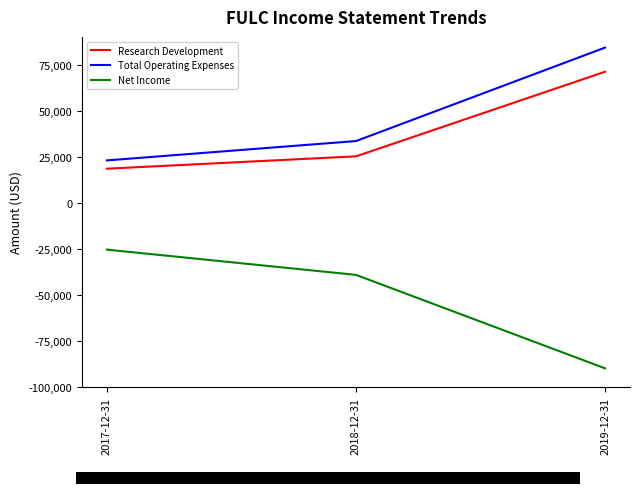

List the labels in order of Total Operating Expenses value, smallest first.

2017-12-31, 2018-12-31, 2019-12-31